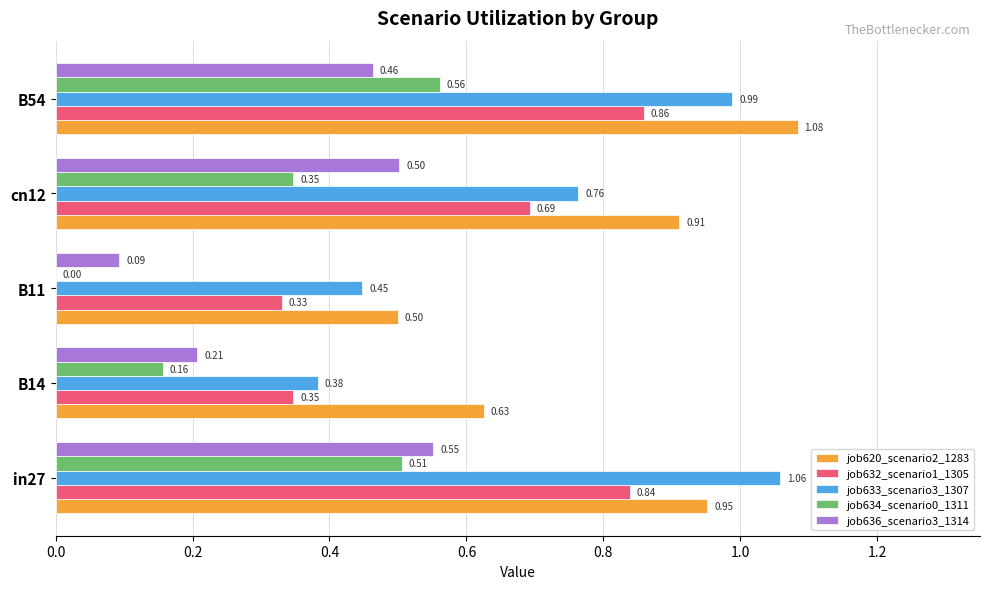

Which series changed the most between in27 and B11?

job633_scenario3_1307